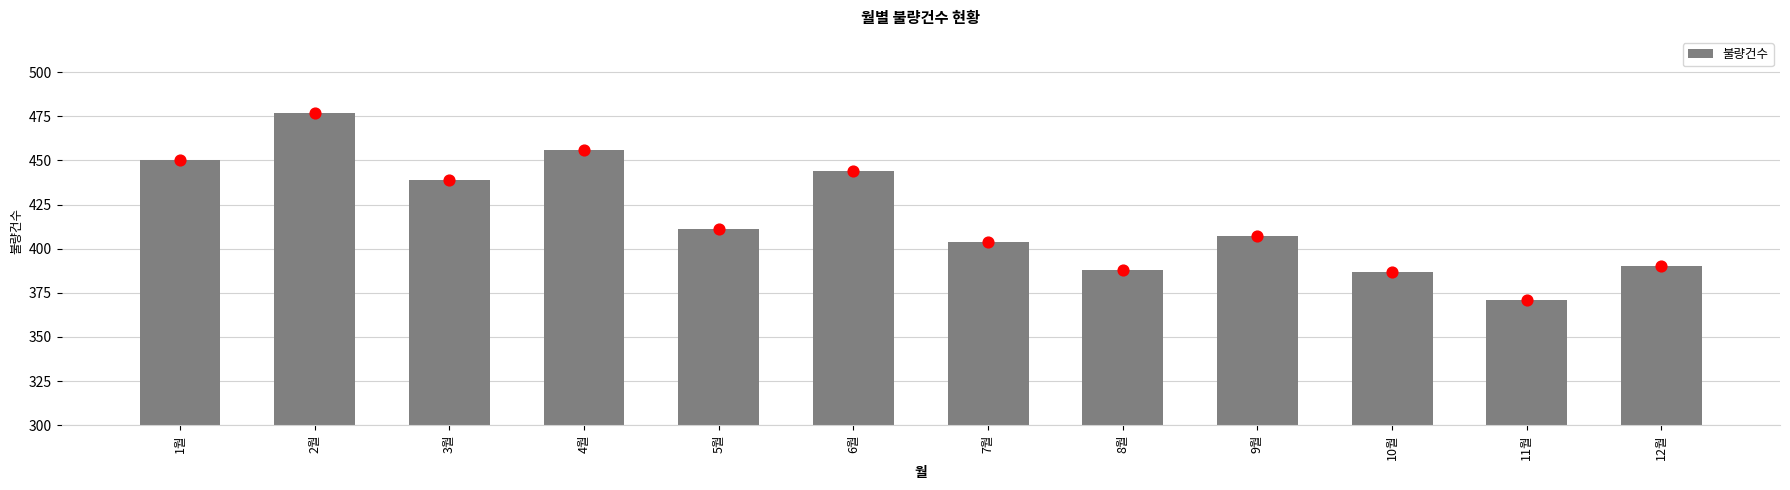

What is the change in value from 3월 to 9월?

-32